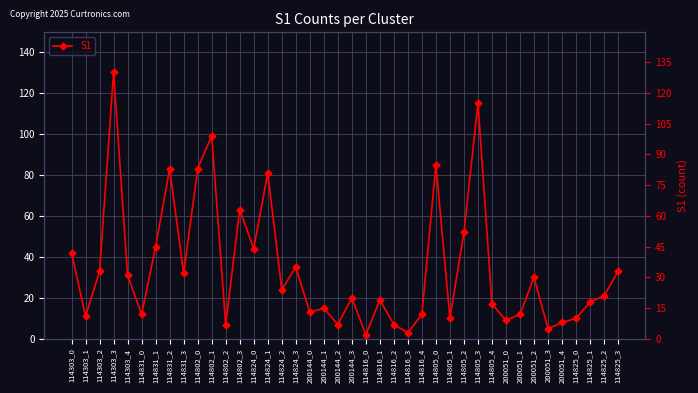

Where is the data nearest to the value 66?

114802_3